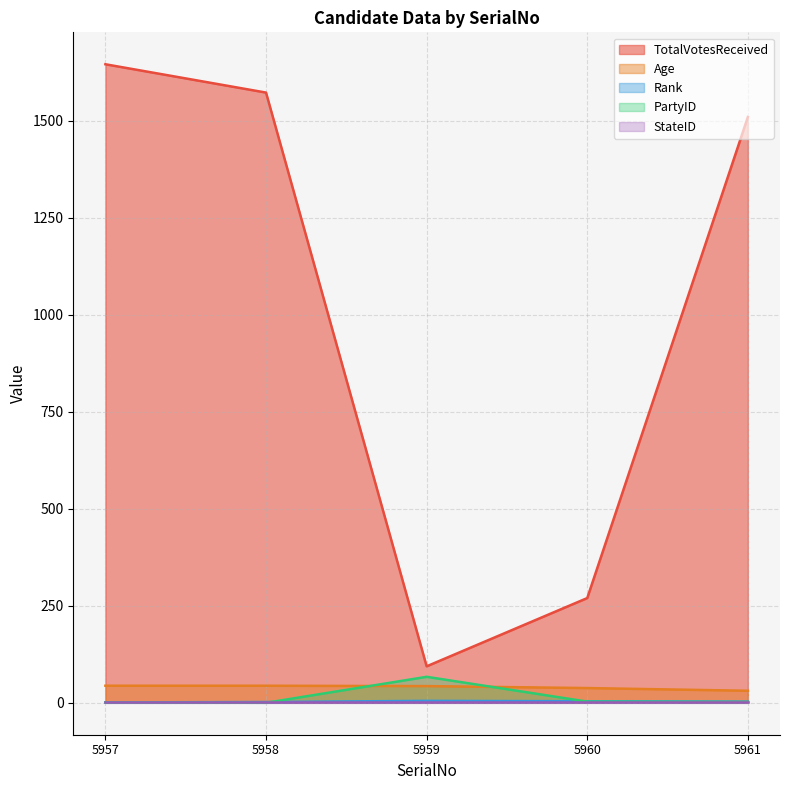

Where does the Rank series first go above 3?

5959